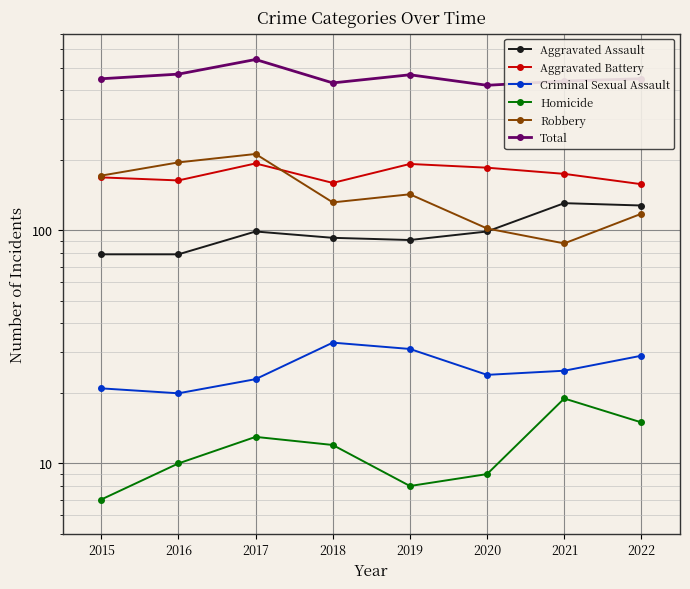

Is this an area chart (filled region under the line)?

No